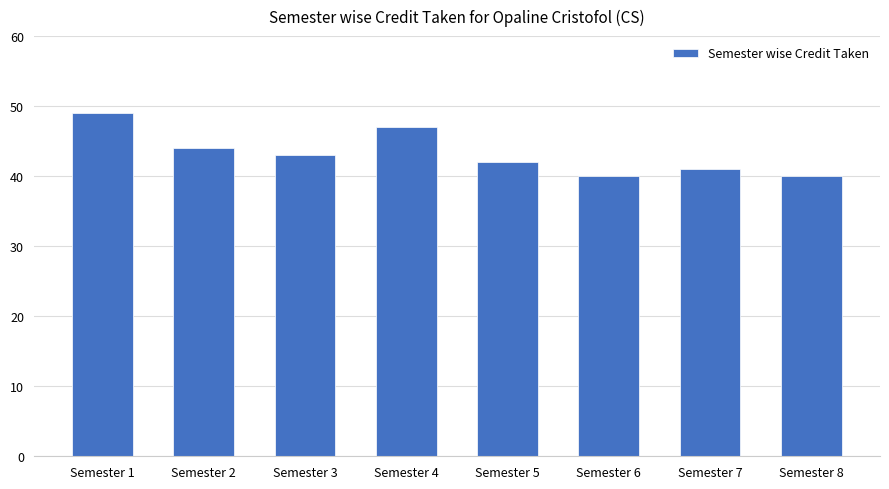

What is the value of the 1st bar from the left?

49